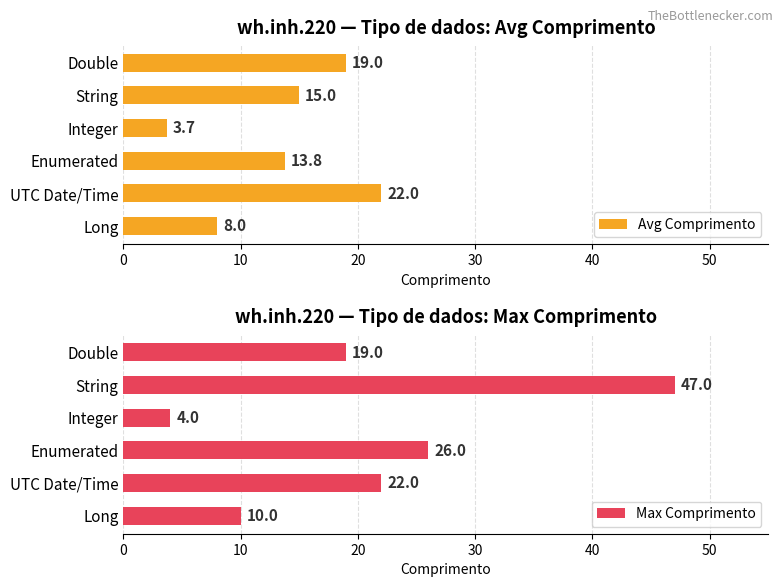

Rank the series by their maximum value, from lowest to highest.

Avg Comprimento, Max Comprimento